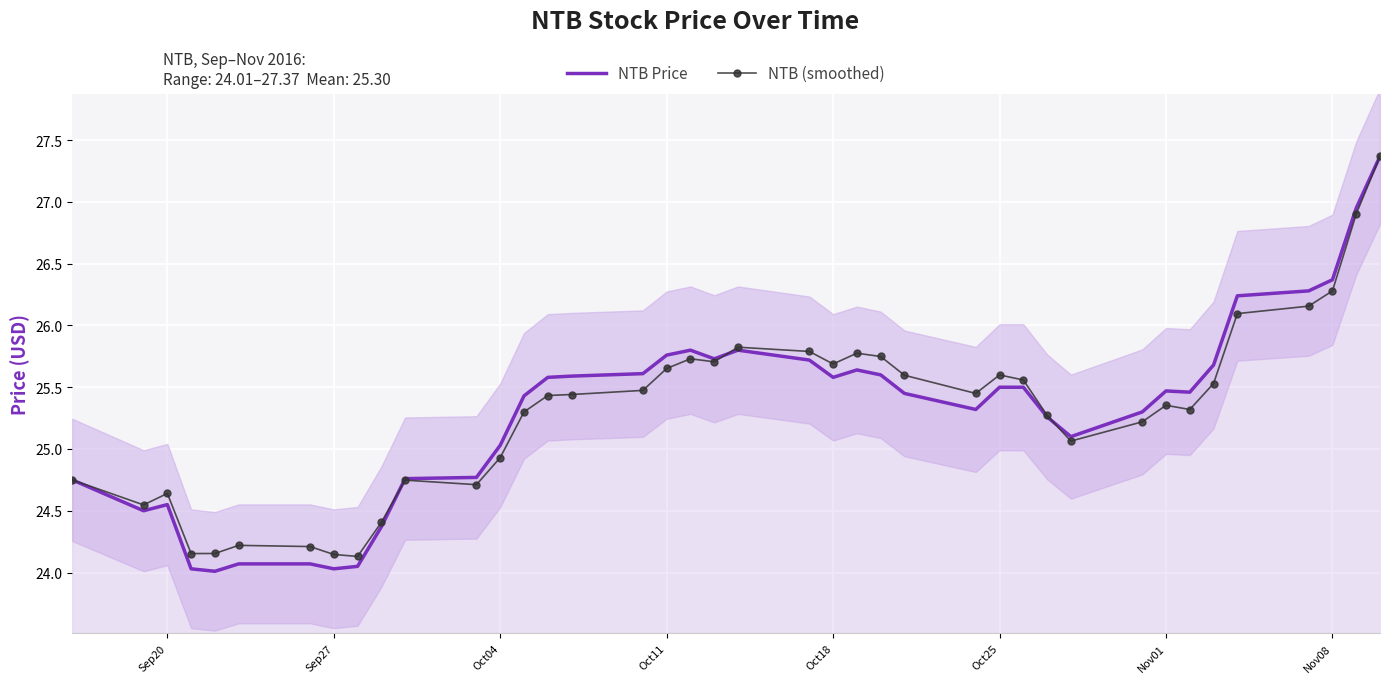

What is the highest value of the NTB (smoothed) series?

27.4